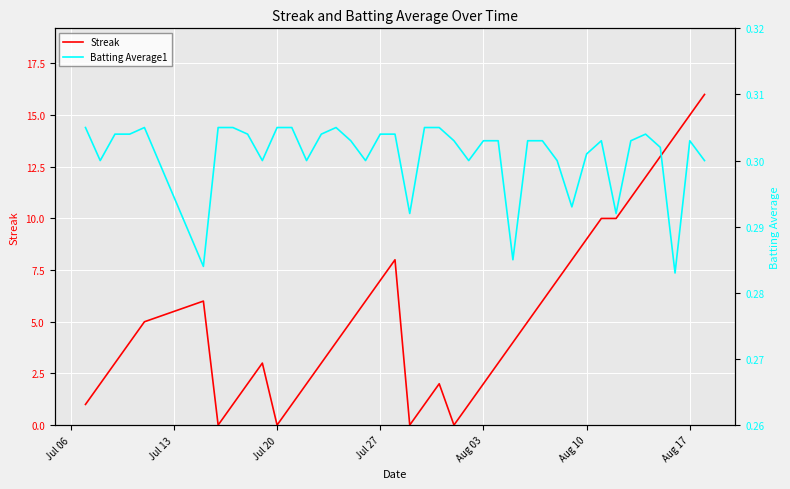

Is the value of Batting Average1 at 37 greater than the value of Streak at Jul 06?

No